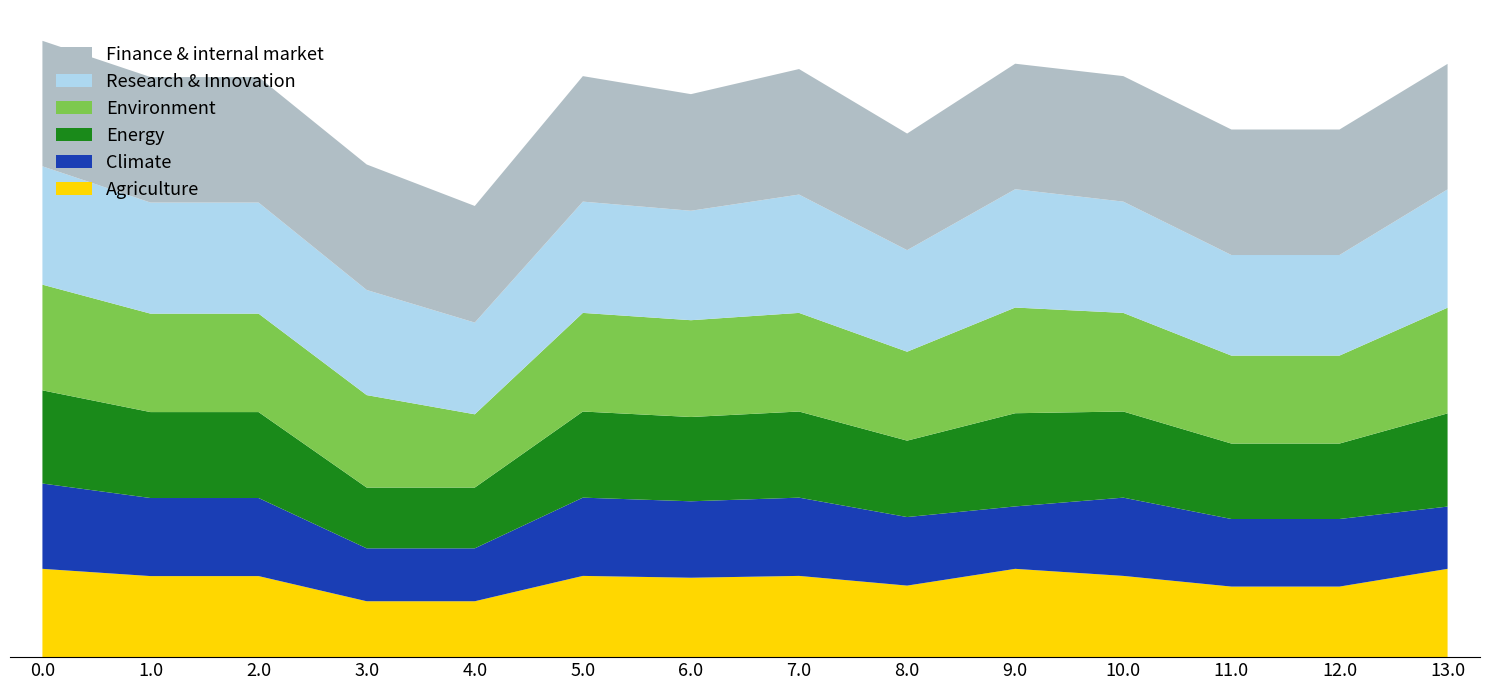

Reading right to left, extract all data points from this chart.

Agriculture: 4584.7	3663.7	3663.7	4218.2	4584.7	3714.1	4218.2	4123.2	4218.2	2901.9	2901.9	4208.3	4208.3	4584.7
Climate: 3232.7	3508.8	3508.8	4063.3	3241.3	3559.2	4063.3	3968.3	4063.3	2747.0	2747.0	4053.4	4053.4	4429.8
Energy: 4838.4	3917.3	3917.3	4471.8	4838.4	3967.7	4471.8	4376.8	4471.8	3155.6	3155.6	4461.9	4461.9	4838.4
Environment: 5487.2	4566.1	4566.1	5120.6	5487.2	4616.6	5120.6	5025.7	5120.6	3804.4	4801.0	5110.8	5110.8	5487.2
Research & Innovation: 6144.2	5223.2	5223.2	5777.7	6144.2	5273.6	6144.2	5682.7	5777.7	4761.7	5458.1	5767.8	5767.8	6144.2
Finance & internal market: 6516.0	6516.0	6516.0	6516.0	6516.0	6054.5	6516.0	6054.5	6516.0	6054.5	6516.0	6516.0	6516.0	6516.0